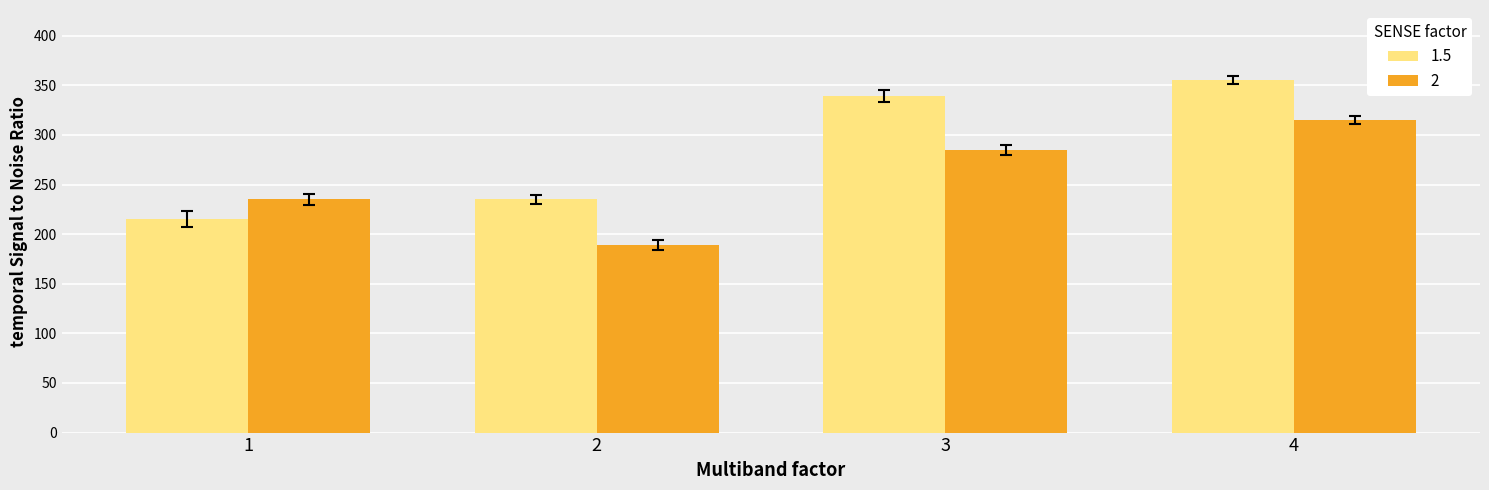

What is the highest value of the 2 series?

315